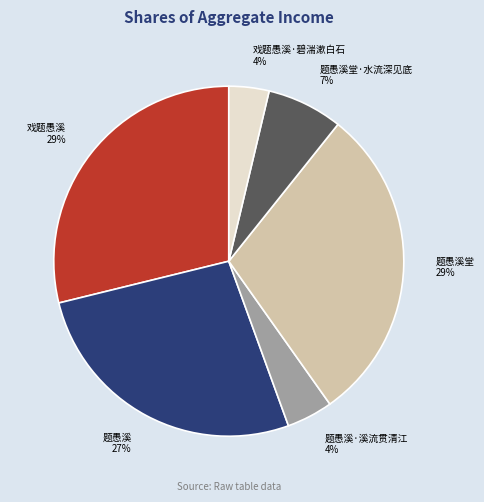

Does any single category account for the majority?

No